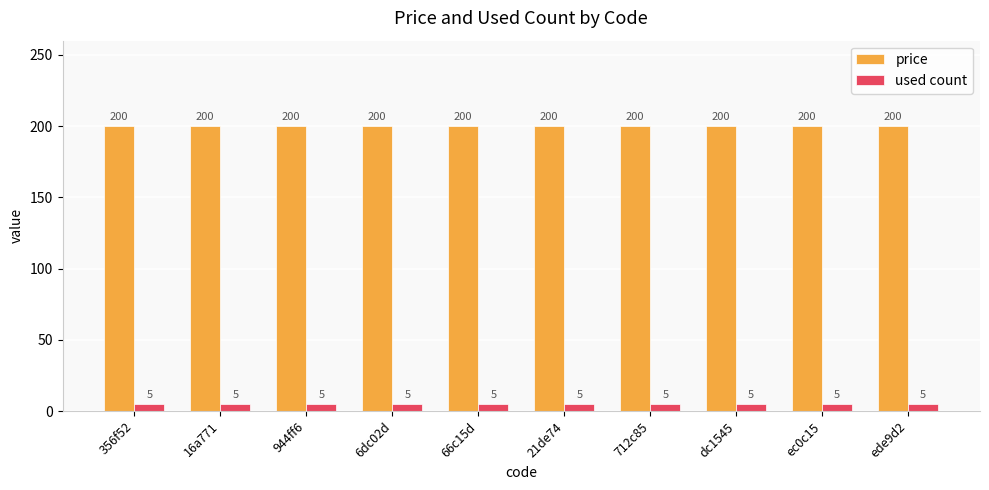

What is the lowest value of the used count series?

5